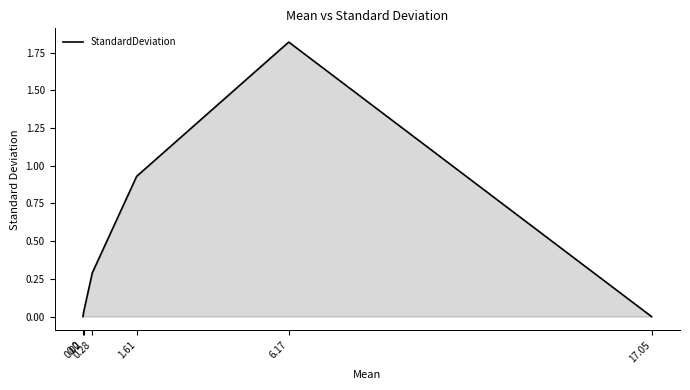

What is the maximum value shown in the chart?

1.8